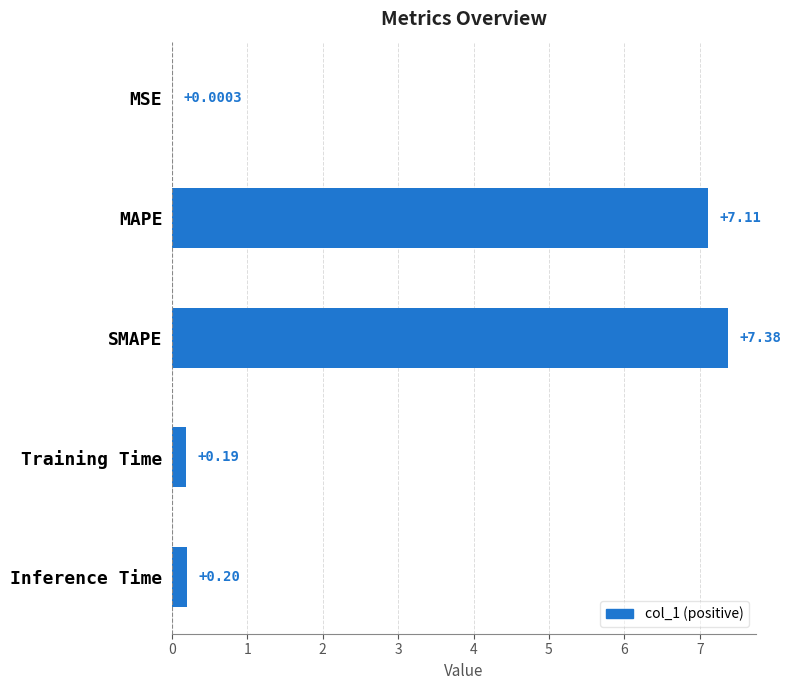

What is the sum of all values?

14.9